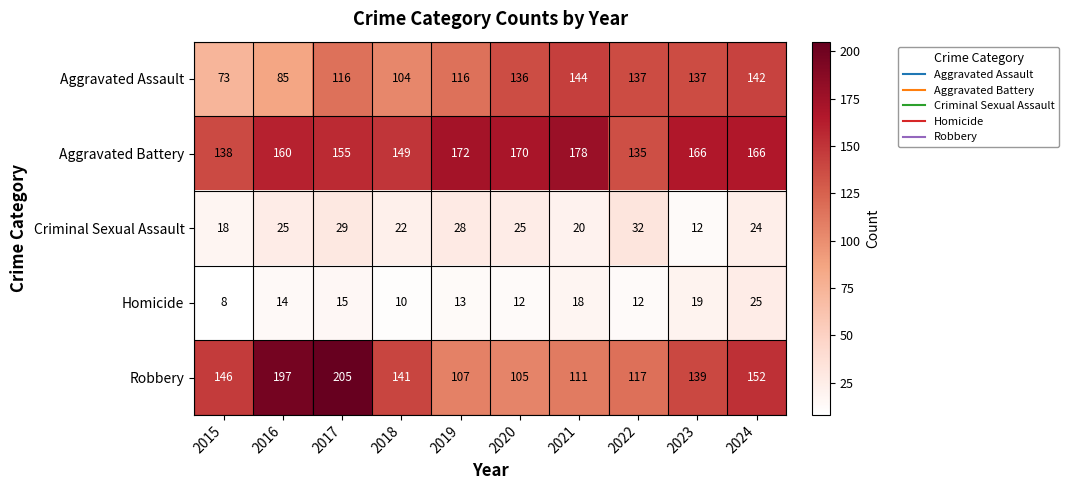

Which series has the widest spread of values?

Robbery